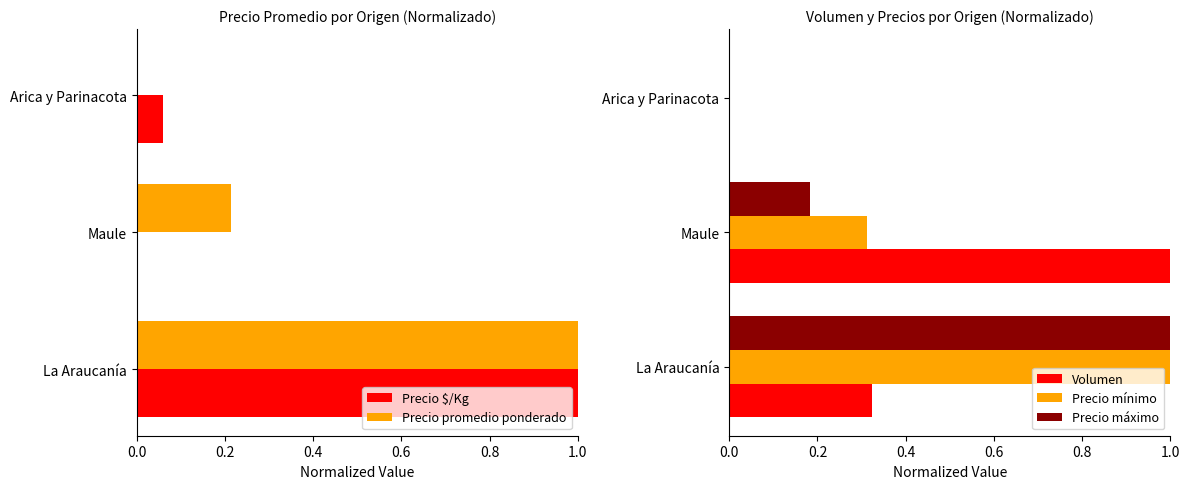

Are the bars horizontal?

Yes